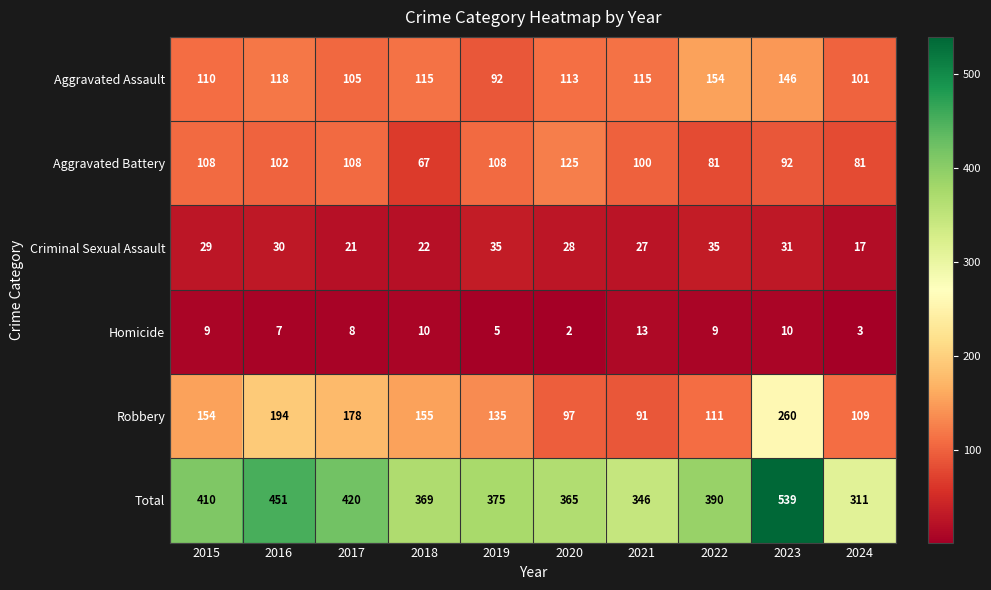

Which series changed the most between 2015 and 2019?

Total